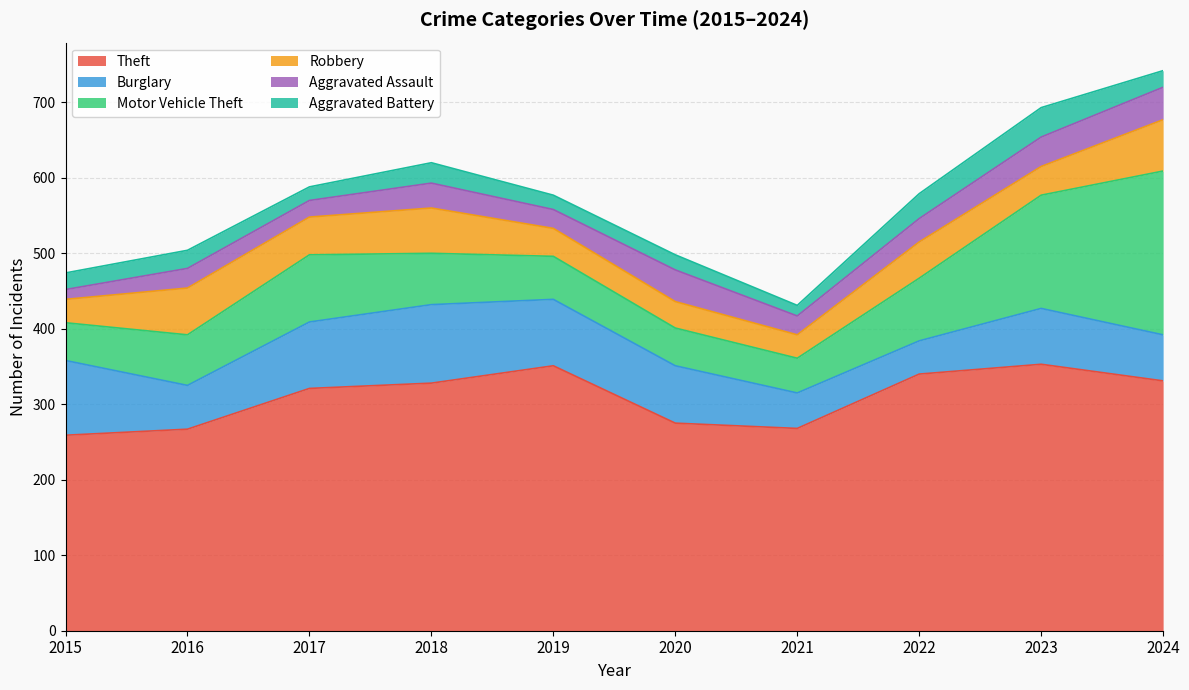

True or false: Theft has a value of 259 at 2015.

True